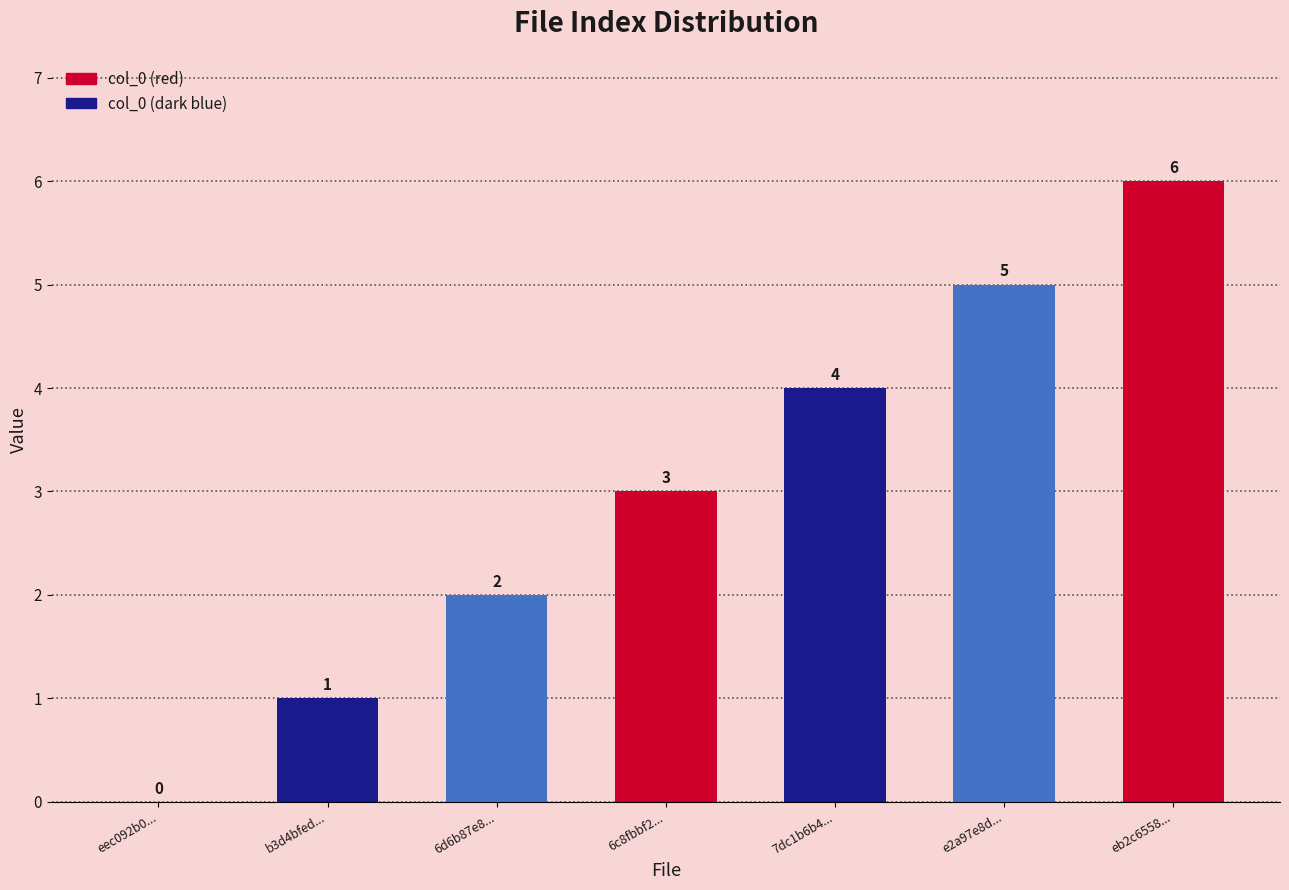

What is the difference between the values at 7dc1b6b4... and eec092b0...?

4